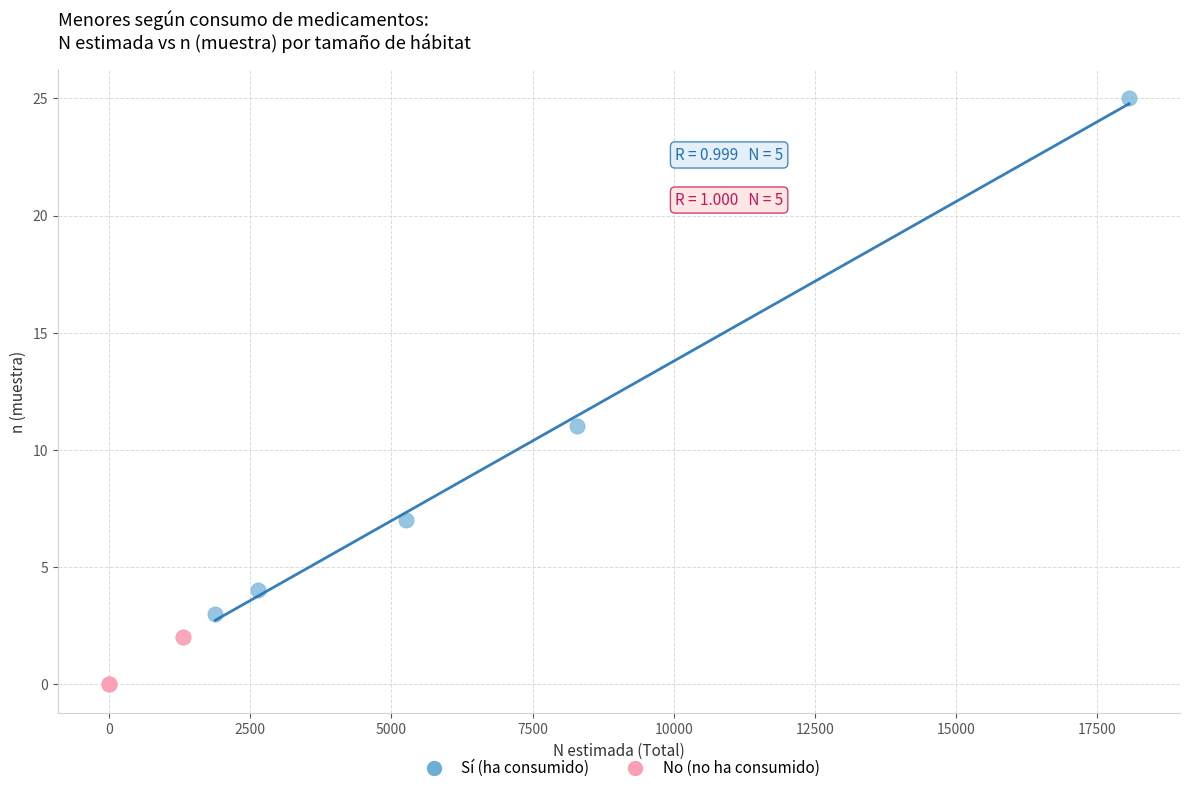

What are all the series names shown in the legend?

Sí (ha consumido), No (no ha consumido)